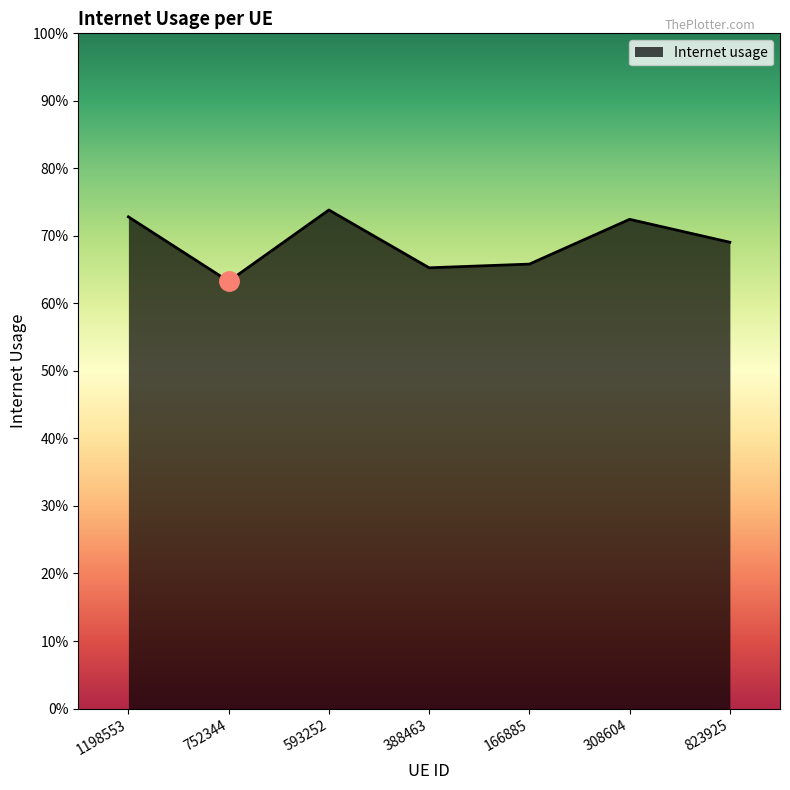

Does the chart display data point markers on the line(s)?

No